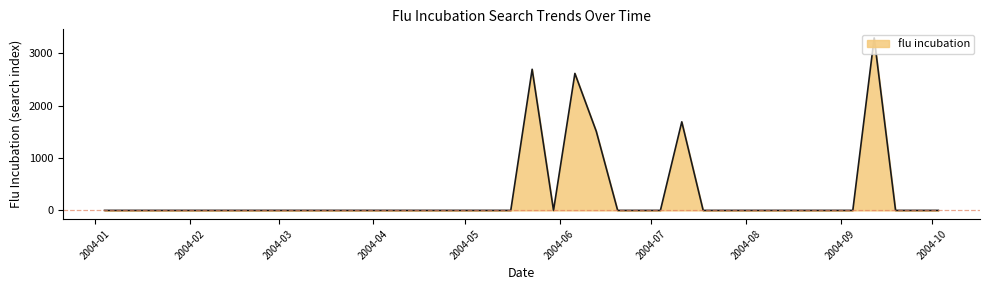

What is the maximum value shown in the chart?

3288.9